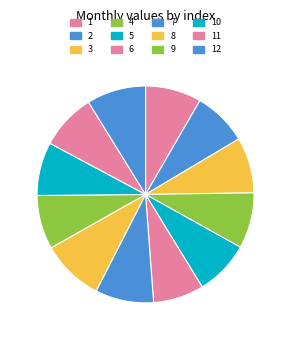

Approximately how many times larger is the value at 1 compared to 8?

0.9